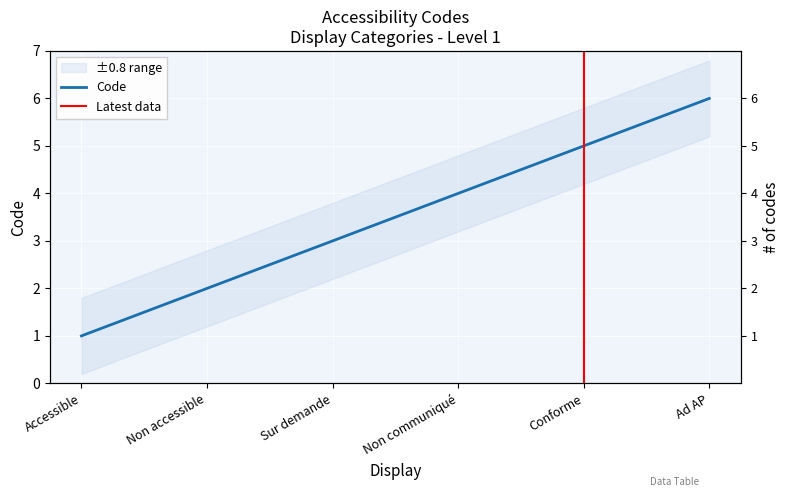

How many values exceed 4?

2